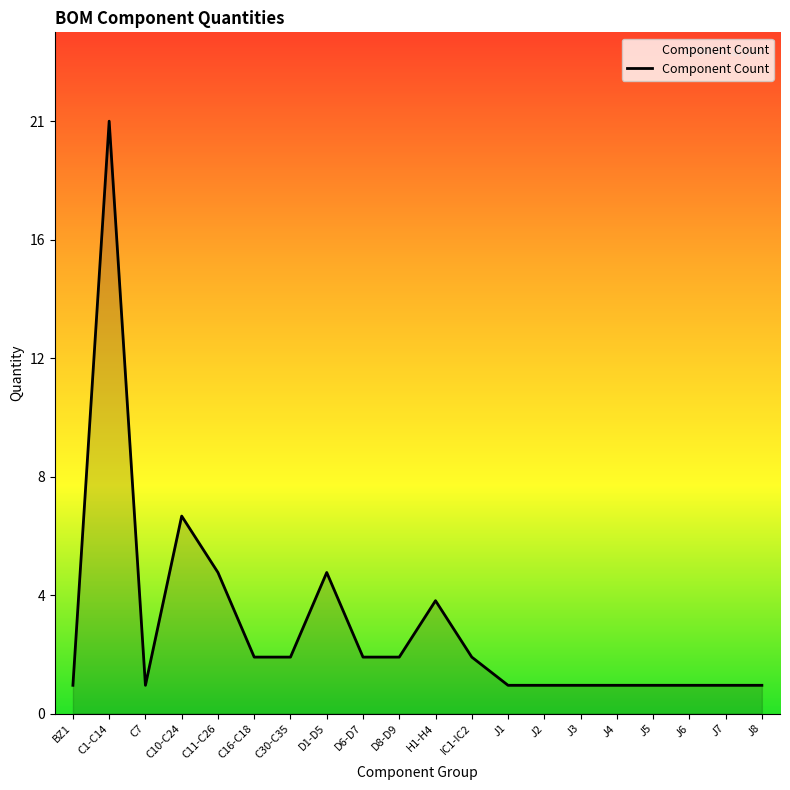

What is the average value?

3